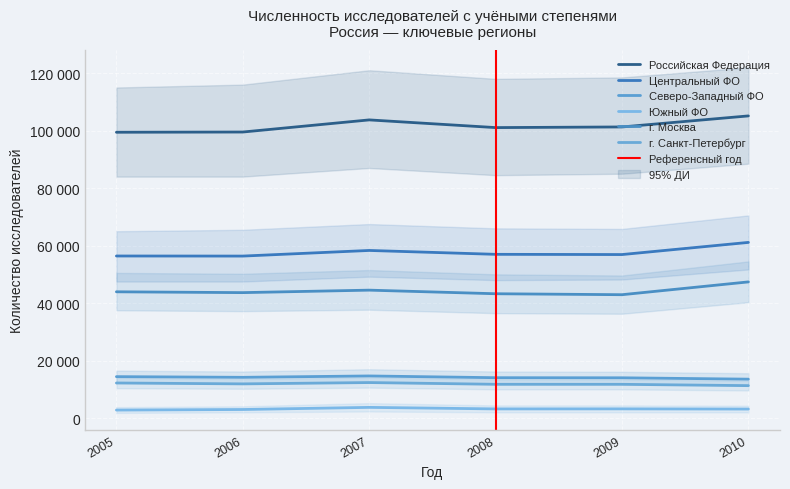

Which category has the highest value across all series?

2010